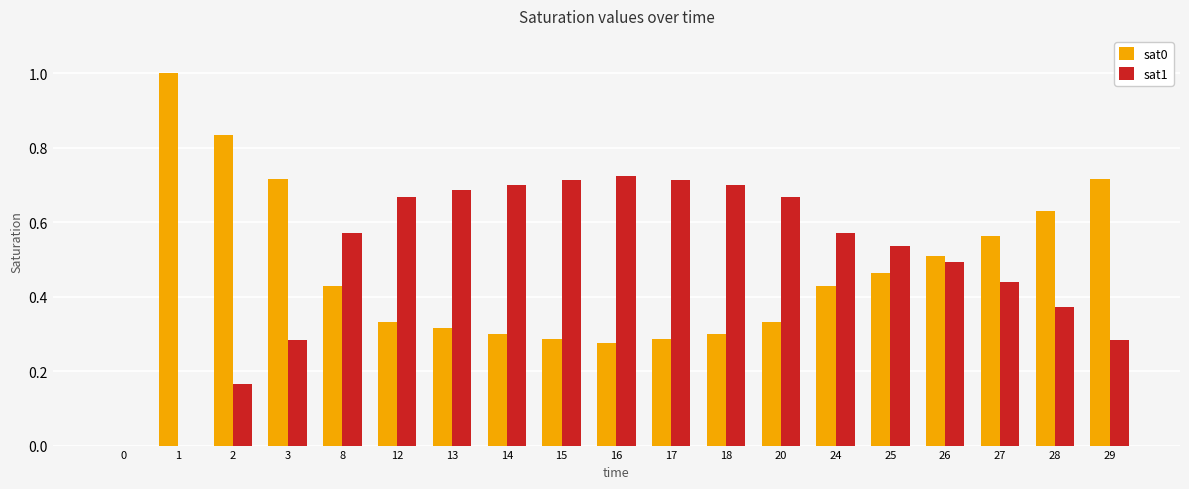

What is the total value across all series at 14?

1.0